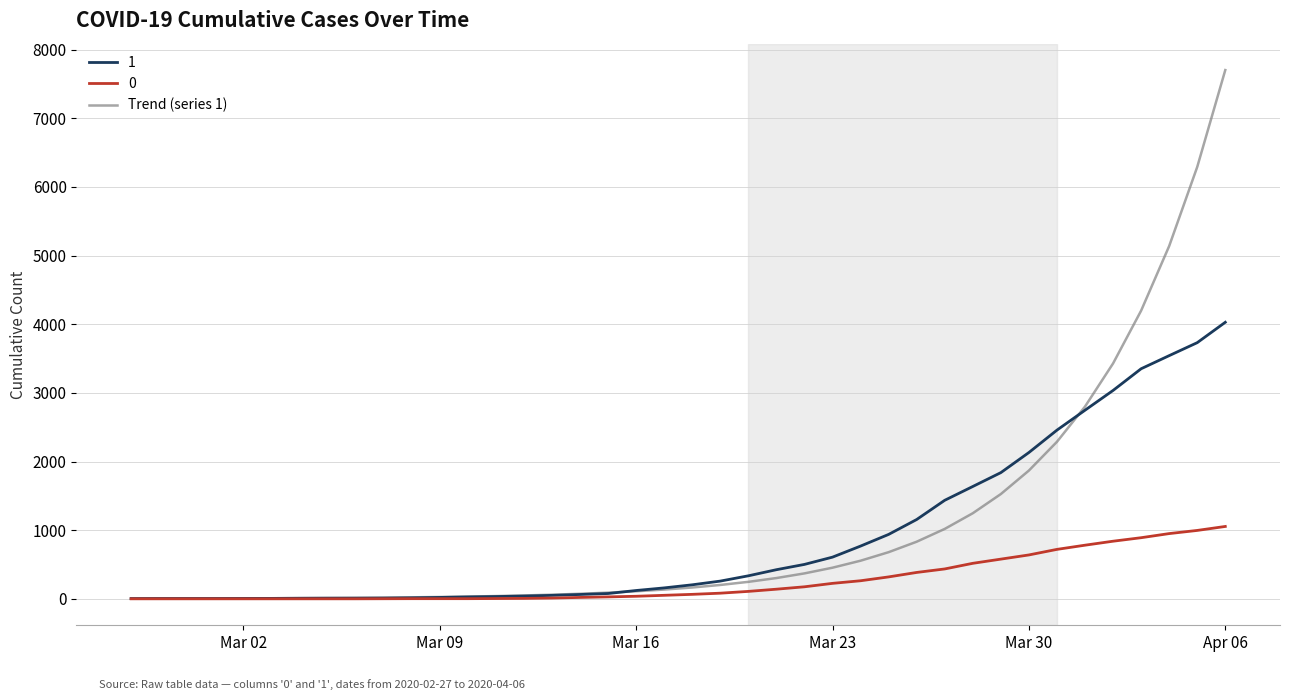

List the series in order of their peak value, lowest first.

0, 1, Trend (series 1)